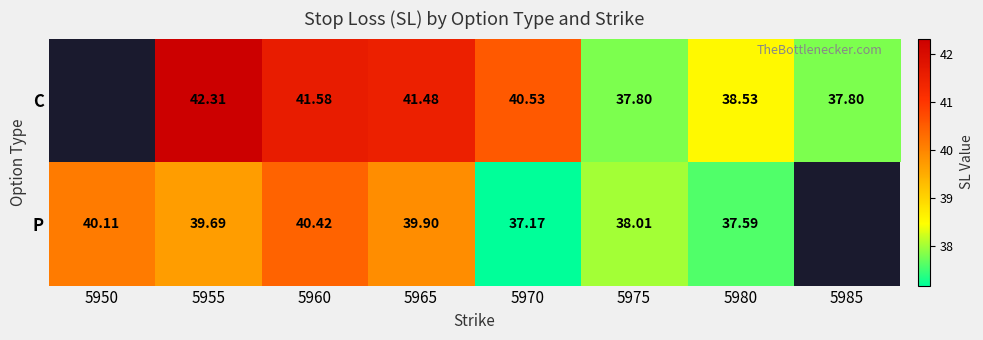

At 5970, list the series in order from smallest to largest.

P, C